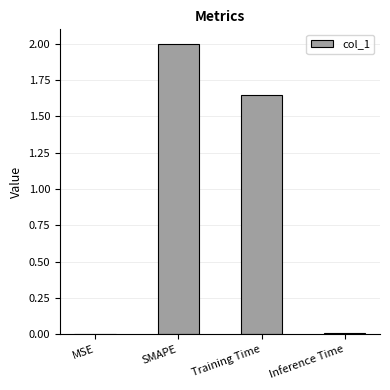

True or false: the data shows 0.0 at Inference Time.

True